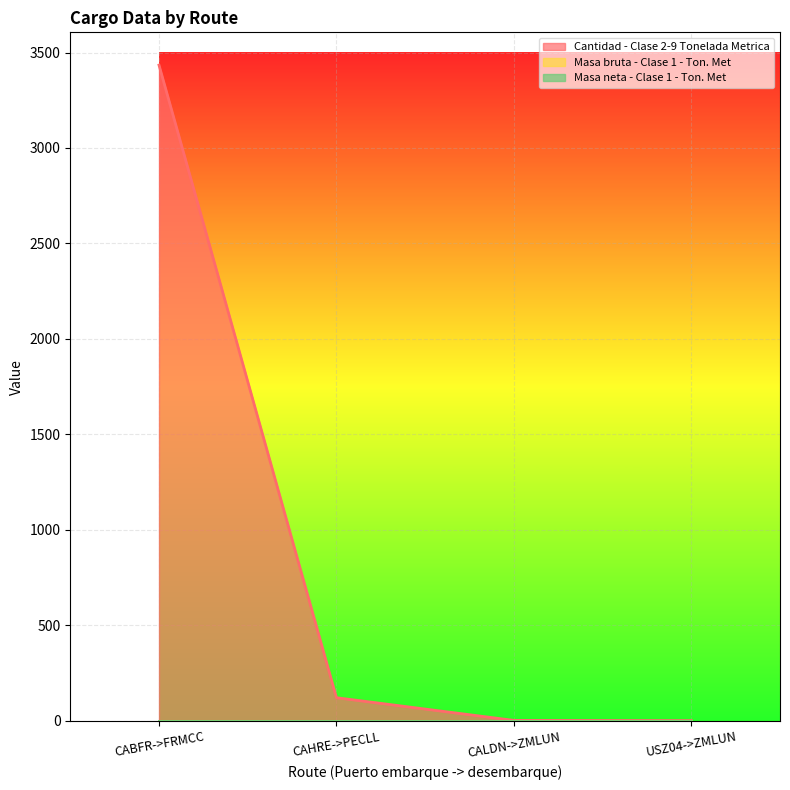

How many lines are shown in the chart?

3